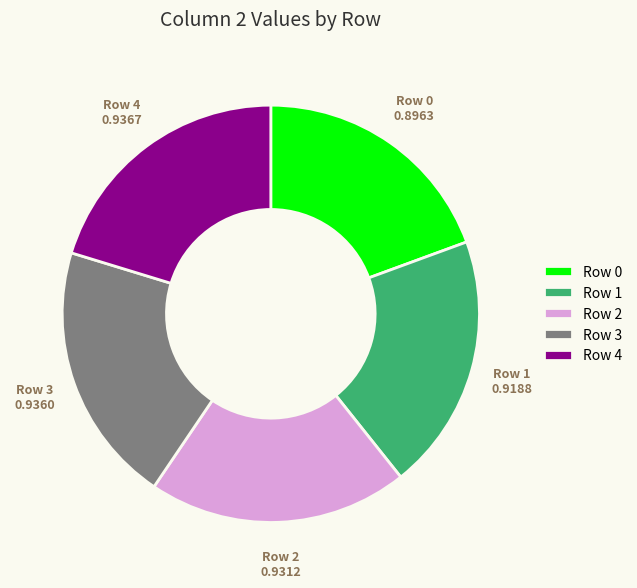

Approximately how many times larger is the value at Row 3 compared to Row 1?

1.0